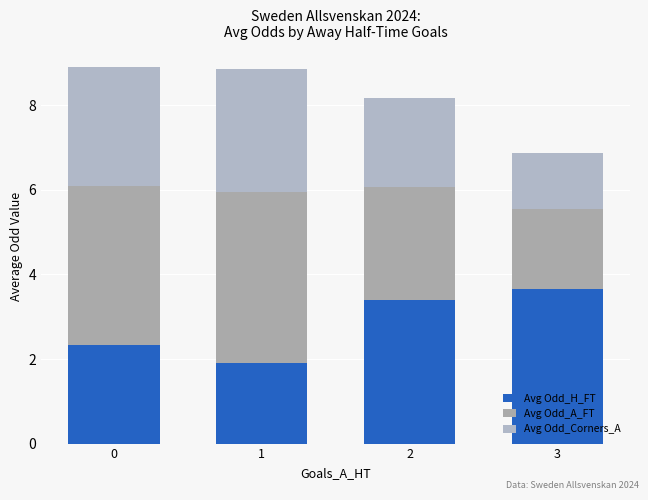

What is the total value across all series at 1?

8.9